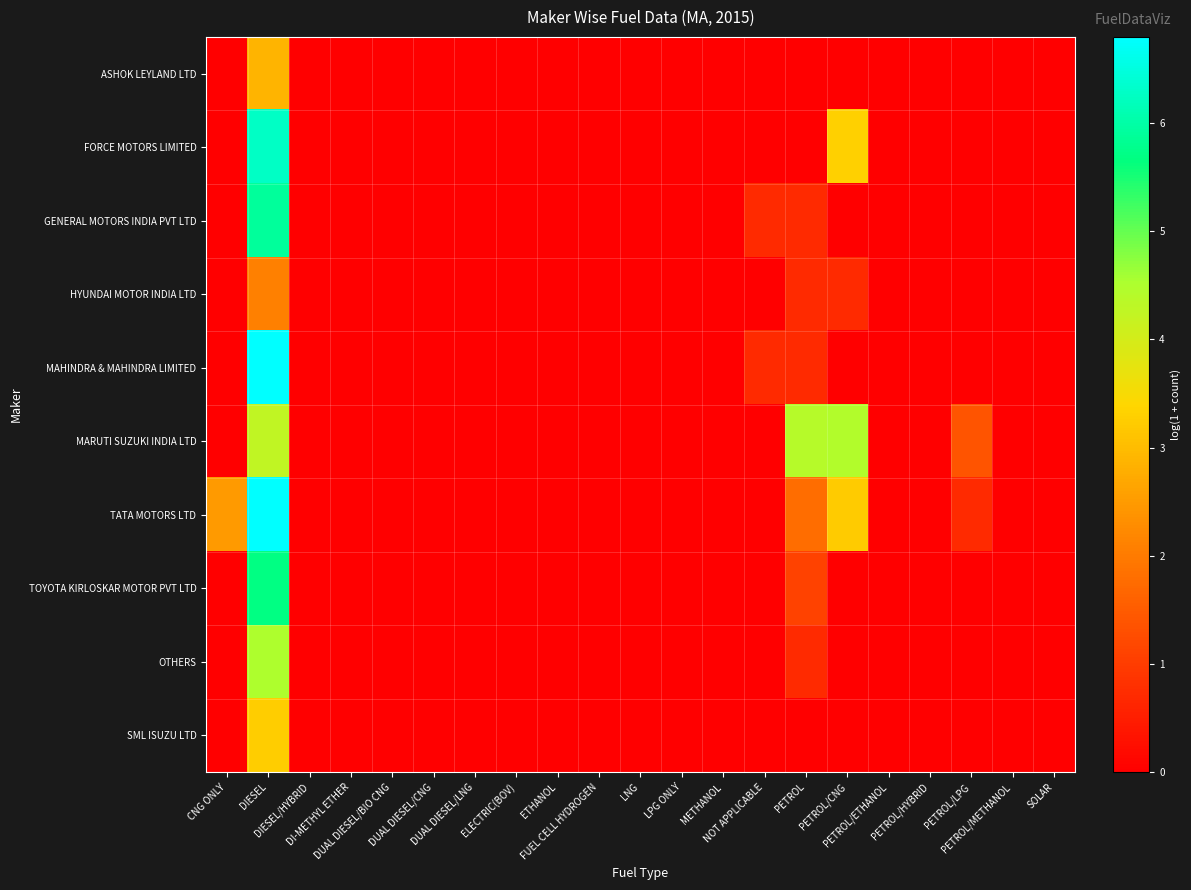

Reading left to right, what are all the values shown in this chart?

ASHOK LEYLAND LTD: CNG ONLY=0.0	DIESEL=2.9	DIESEL/HYBRID=0.0	DI-METHYL ETHER=0.0	DUAL DIESEL/BIO CNG=0.0	DUAL DIESEL/CNG=0.0	DUAL DIESEL/LNG=0.0	ELECTRIC(BOV)=0.0	ETHANOL=0.0	FUEL CELL HYDROGEN=0.0	LNG=0.0	LPG ONLY=0.0	METHANOL=0.0	NOT APPLICABLE=0.0	PETROL=0.0	PETROL/CNG=0.0	PETROL/ETHANOL=0.0	PETROL/HYBRID=0.0	PETROL/LPG=0.0	PETROL/METHANOL=0.0	SOLAR=0.0
FORCE MOTORS LIMITED: CNG ONLY=0.0	DIESEL=6.3	DIESEL/HYBRID=0.0	DI-METHYL ETHER=0.0	DUAL DIESEL/BIO CNG=0.0	DUAL DIESEL/CNG=0.0	DUAL DIESEL/LNG=0.0	ELECTRIC(BOV)=0.0	ETHANOL=0.0	FUEL CELL HYDROGEN=0.0	LNG=0.0	LPG ONLY=0.0	METHANOL=0.0	NOT APPLICABLE=0.0	PETROL=0.0	PETROL/CNG=3.3	PETROL/ETHANOL=0.0	PETROL/HYBRID=0.0	PETROL/LPG=0.0	PETROL/METHANOL=0.0	SOLAR=0.0
GENERAL MOTORS INDIA PVT LTD: CNG ONLY=0.0	DIESEL=5.9	DIESEL/HYBRID=0.0	DI-METHYL ETHER=0.0	DUAL DIESEL/BIO CNG=0.0	DUAL DIESEL/CNG=0.0	DUAL DIESEL/LNG=0.0	ELECTRIC(BOV)=0.0	ETHANOL=0.0	FUEL CELL HYDROGEN=0.0	LNG=0.0	LPG ONLY=0.0	METHANOL=0.0	NOT APPLICABLE=0.7	PETROL=0.7	PETROL/CNG=0.0	PETROL/ETHANOL=0.0	PETROL/HYBRID=0.0	PETROL/LPG=0.0	PETROL/METHANOL=0.0	SOLAR=0.0
HYUNDAI MOTOR INDIA LTD: CNG ONLY=0.0	DIESEL=2.1	DIESEL/HYBRID=0.0	DI-METHYL ETHER=0.0	DUAL DIESEL/BIO CNG=0.0	DUAL DIESEL/CNG=0.0	DUAL DIESEL/LNG=0.0	ELECTRIC(BOV)=0.0	ETHANOL=0.0	FUEL CELL HYDROGEN=0.0	LNG=0.0	LPG ONLY=0.0	METHANOL=0.0	NOT APPLICABLE=0.0	PETROL=0.7	PETROL/CNG=0.7	PETROL/ETHANOL=0.0	PETROL/HYBRID=0.0	PETROL/LPG=0.0	PETROL/METHANOL=0.0	SOLAR=0.0
MAHINDRA & MAHINDRA LIMITED: CNG ONLY=0.0	DIESEL=6.8	DIESEL/HYBRID=0.0	DI-METHYL ETHER=0.0	DUAL DIESEL/BIO CNG=0.0	DUAL DIESEL/CNG=0.0	DUAL DIESEL/LNG=0.0	ELECTRIC(BOV)=0.0	ETHANOL=0.0	FUEL CELL HYDROGEN=0.0	LNG=0.0	LPG ONLY=0.0	METHANOL=0.0	NOT APPLICABLE=0.7	PETROL=0.7	PETROL/CNG=0.0	PETROL/ETHANOL=0.0	PETROL/HYBRID=0.0	PETROL/LPG=0.0	PETROL/METHANOL=0.0	SOLAR=0.0
MARUTI SUZUKI INDIA LTD: CNG ONLY=0.0	DIESEL=4.2	DIESEL/HYBRID=0.0	DI-METHYL ETHER=0.0	DUAL DIESEL/BIO CNG=0.0	DUAL DIESEL/CNG=0.0	DUAL DIESEL/LNG=0.0	ELECTRIC(BOV)=0.0	ETHANOL=0.0	FUEL CELL HYDROGEN=0.0	LNG=0.0	LPG ONLY=0.0	METHANOL=0.0	NOT APPLICABLE=0.0	PETROL=4.4	PETROL/CNG=4.5	PETROL/ETHANOL=0.0	PETROL/HYBRID=0.0	PETROL/LPG=1.4	PETROL/METHANOL=0.0	SOLAR=0.0
TATA MOTORS LTD: CNG ONLY=2.5	DIESEL=6.8	DIESEL/HYBRID=0.0	DI-METHYL ETHER=0.0	DUAL DIESEL/BIO CNG=0.0	DUAL DIESEL/CNG=0.0	DUAL DIESEL/LNG=0.0	ELECTRIC(BOV)=0.0	ETHANOL=0.0	FUEL CELL HYDROGEN=0.0	LNG=0.0	LPG ONLY=0.0	METHANOL=0.0	NOT APPLICABLE=0.0	PETROL=1.8	PETROL/CNG=3.2	PETROL/ETHANOL=0.0	PETROL/HYBRID=0.0	PETROL/LPG=0.7	PETROL/METHANOL=0.0	SOLAR=0.0
TOYOTA KIRLOSKAR MOTOR PVT LTD: CNG ONLY=0.0	DIESEL=5.7	DIESEL/HYBRID=0.0	DI-METHYL ETHER=0.0	DUAL DIESEL/BIO CNG=0.0	DUAL DIESEL/CNG=0.0	DUAL DIESEL/LNG=0.0	ELECTRIC(BOV)=0.0	ETHANOL=0.0	FUEL CELL HYDROGEN=0.0	LNG=0.0	LPG ONLY=0.0	METHANOL=0.0	NOT APPLICABLE=0.0	PETROL=1.1	PETROL/CNG=0.0	PETROL/ETHANOL=0.0	PETROL/HYBRID=0.0	PETROL/LPG=0.0	PETROL/METHANOL=0.0	SOLAR=0.0
OTHERS: CNG ONLY=0.0	DIESEL=4.5	DIESEL/HYBRID=0.0	DI-METHYL ETHER=0.0	DUAL DIESEL/BIO CNG=0.0	DUAL DIESEL/CNG=0.0	DUAL DIESEL/LNG=0.0	ELECTRIC(BOV)=0.0	ETHANOL=0.0	FUEL CELL HYDROGEN=0.0	LNG=0.0	LPG ONLY=0.0	METHANOL=0.0	NOT APPLICABLE=0.0	PETROL=0.7	PETROL/CNG=0.0	PETROL/ETHANOL=0.0	PETROL/HYBRID=0.0	PETROL/LPG=0.0	PETROL/METHANOL=0.0	SOLAR=0.0
SML ISUZU LTD: CNG ONLY=0.0	DIESEL=3.3	DIESEL/HYBRID=0.0	DI-METHYL ETHER=0.0	DUAL DIESEL/BIO CNG=0.0	DUAL DIESEL/CNG=0.0	DUAL DIESEL/LNG=0.0	ELECTRIC(BOV)=0.0	ETHANOL=0.0	FUEL CELL HYDROGEN=0.0	LNG=0.0	LPG ONLY=0.0	METHANOL=0.0	NOT APPLICABLE=0.0	PETROL=0.0	PETROL/CNG=0.0	PETROL/ETHANOL=0.0	PETROL/HYBRID=0.0	PETROL/LPG=0.0	PETROL/METHANOL=0.0	SOLAR=0.0